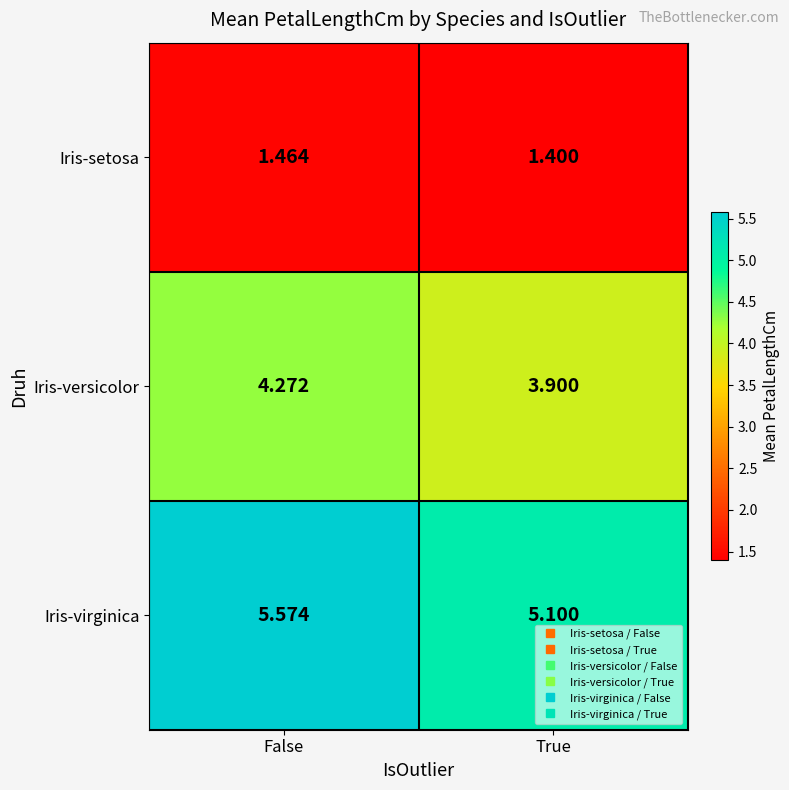

Rank the series at True from lowest to highest value.

Iris-setosa, Iris-versicolor, Iris-virginica